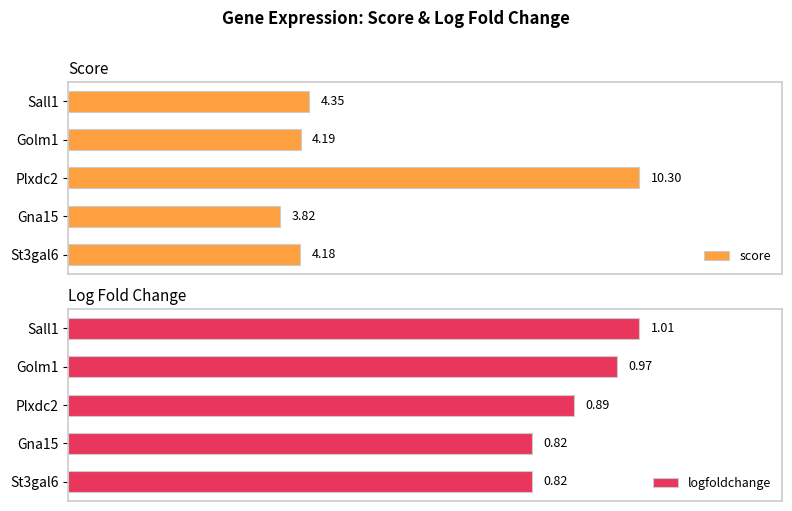

Does the chart contain any negative values?

No